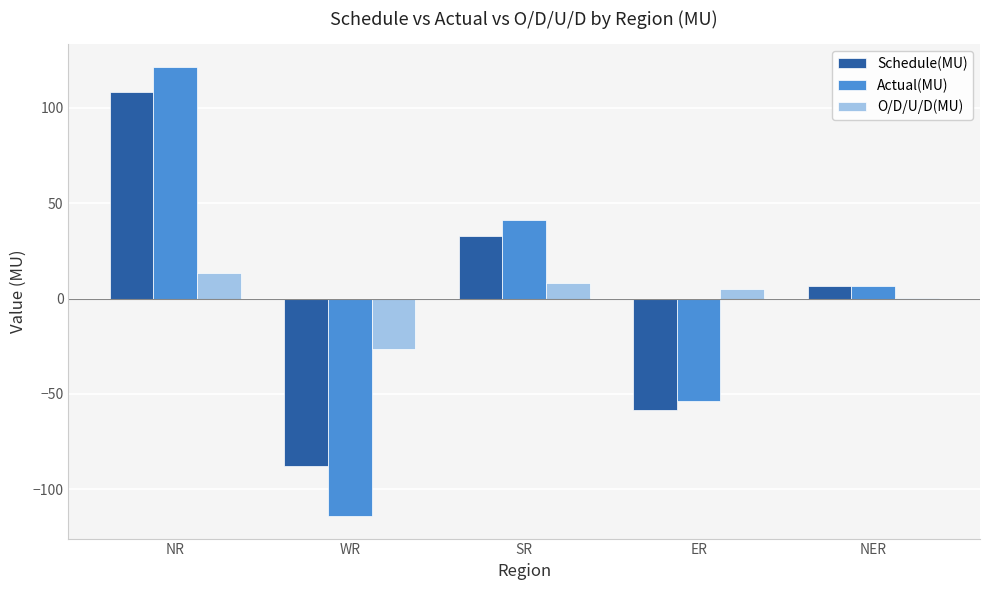

Reading left to right, list all the values displayed in this chart.

Schedule(MU): NR=108.3	WR=-87.5	SR=32.8	ER=-58.5	NER=6.3
Actual(MU): NR=121.5	WR=-114.0	SR=41.0	ER=-53.5	NER=6.5
O/D/U/D(MU): NR=13.2	WR=-26.4	SR=8.2	ER=5.0	NER=0.2